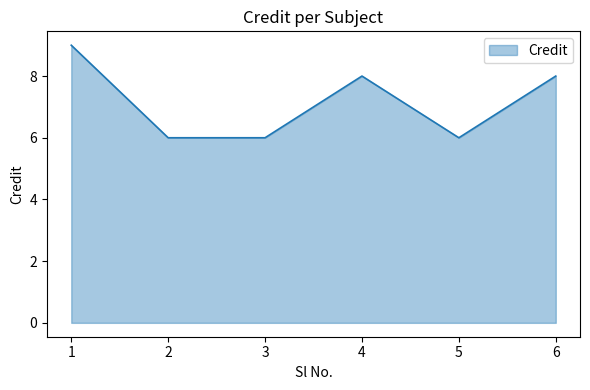

At which category does the data reach its first local peak?

4